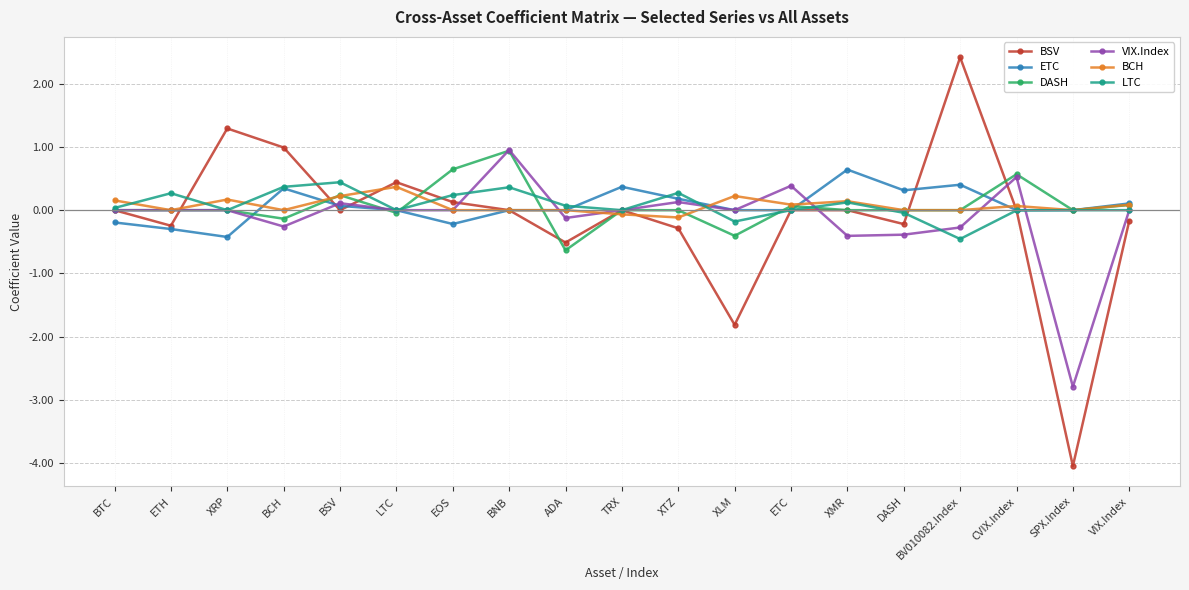

What is the total value across all series at BNB?

2.3